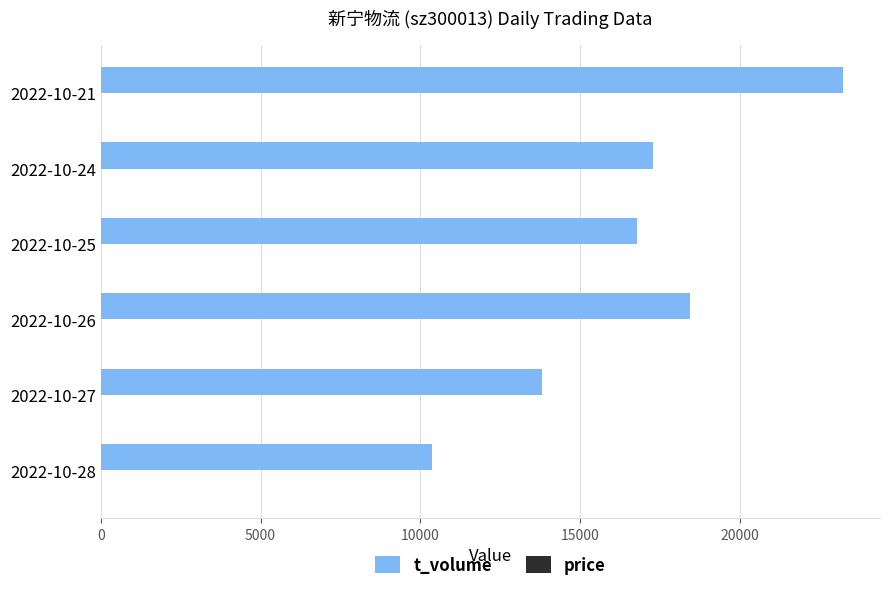

Between 2022-10-27 and 2022-10-26, which series saw the biggest shift?

t_volume